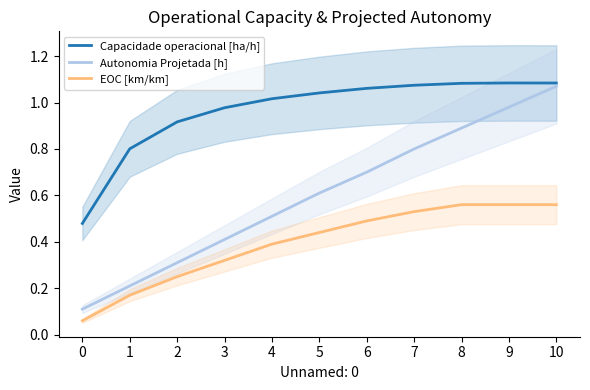

True or false: Autonomia Projetada [h] has a value of 0.2 at 0.

False